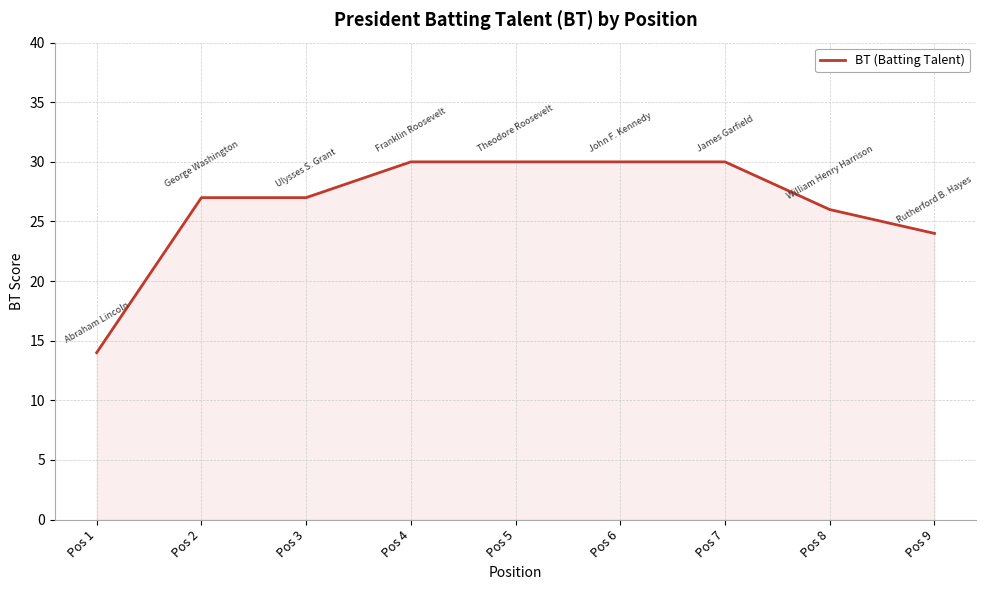

Read the value at Pos 2, to the nearest 10.

30